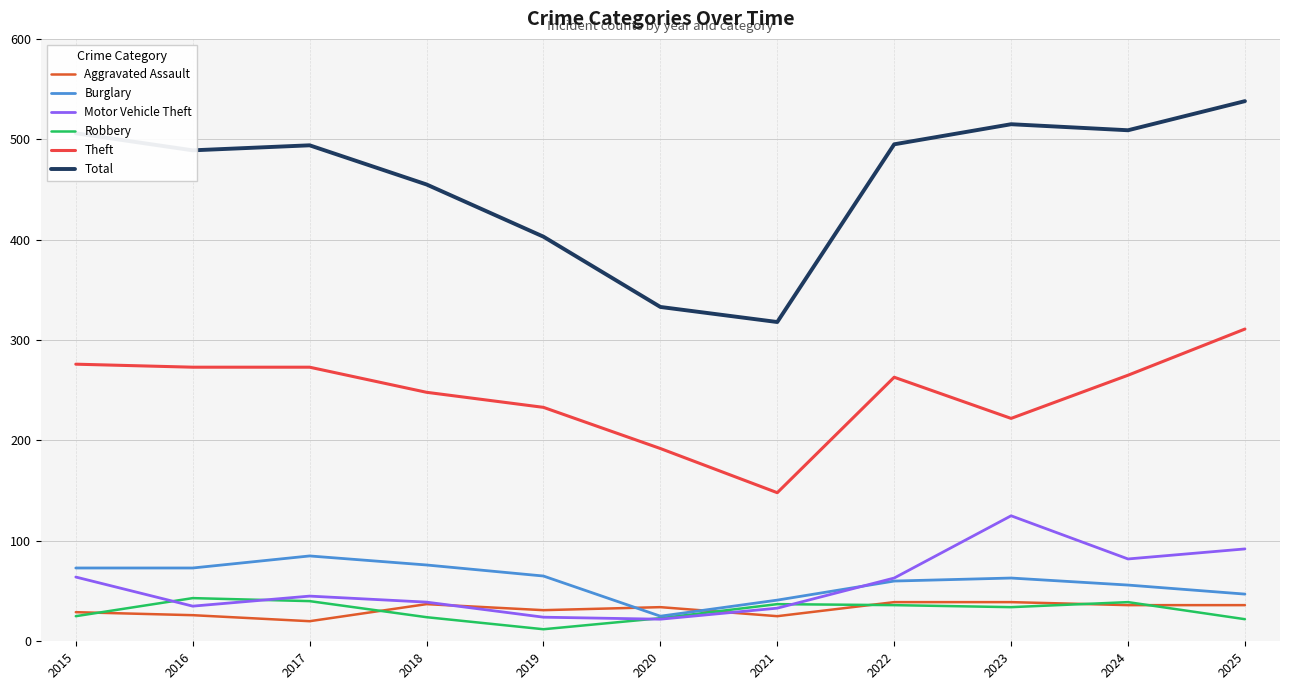

How many interior local peaks does the Burglary series have?

2